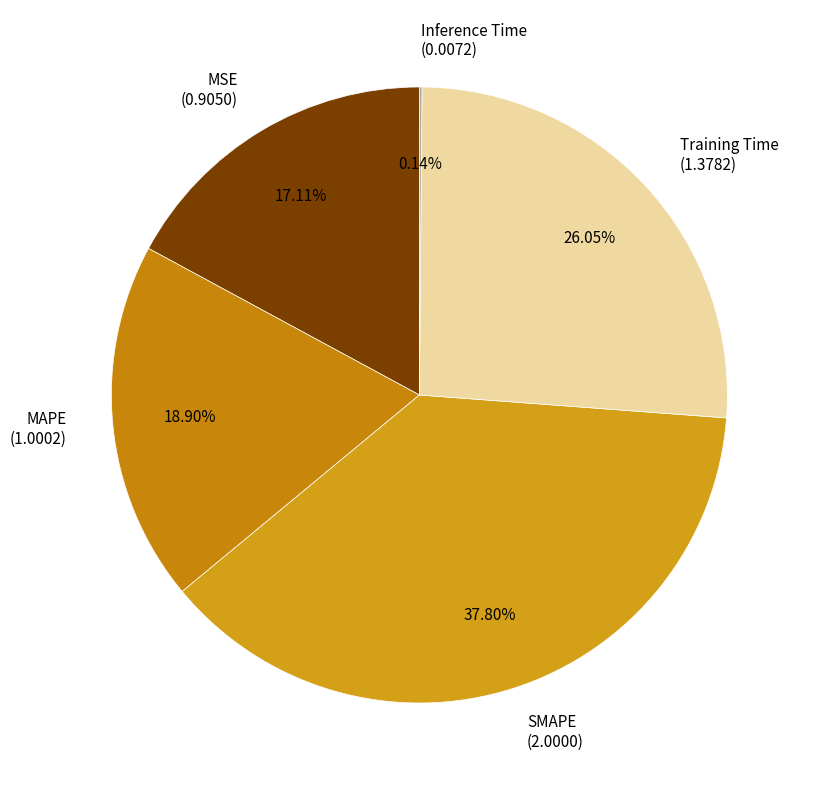

To the nearest percent, what is the average slice percentage?

20%